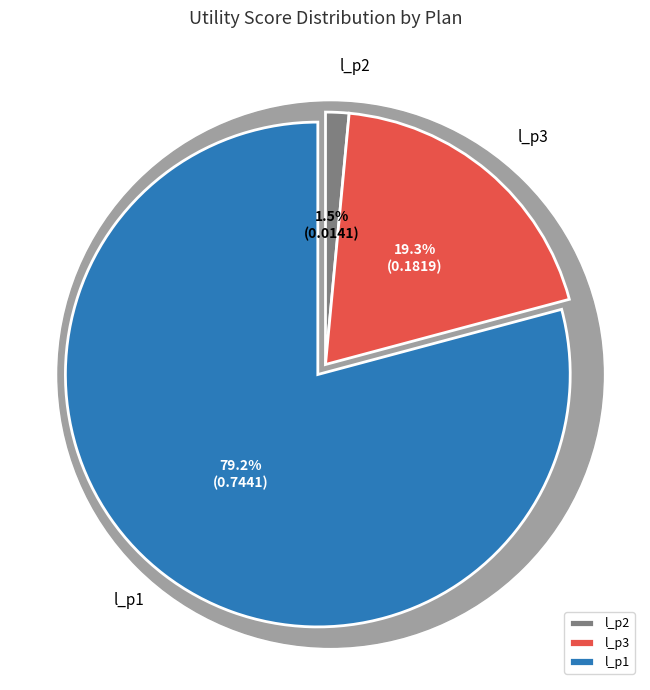

Which category has the biggest portion of the pie?

l_p1